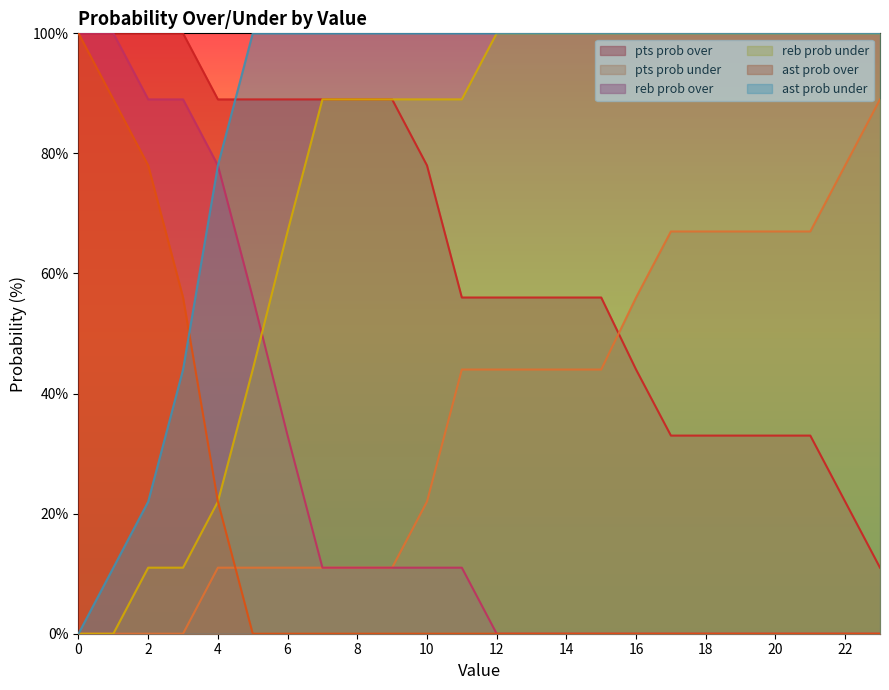

What are all the series names shown in the legend?

pts prob over, pts prob under, reb prob over, reb prob under, ast prob over, ast prob under